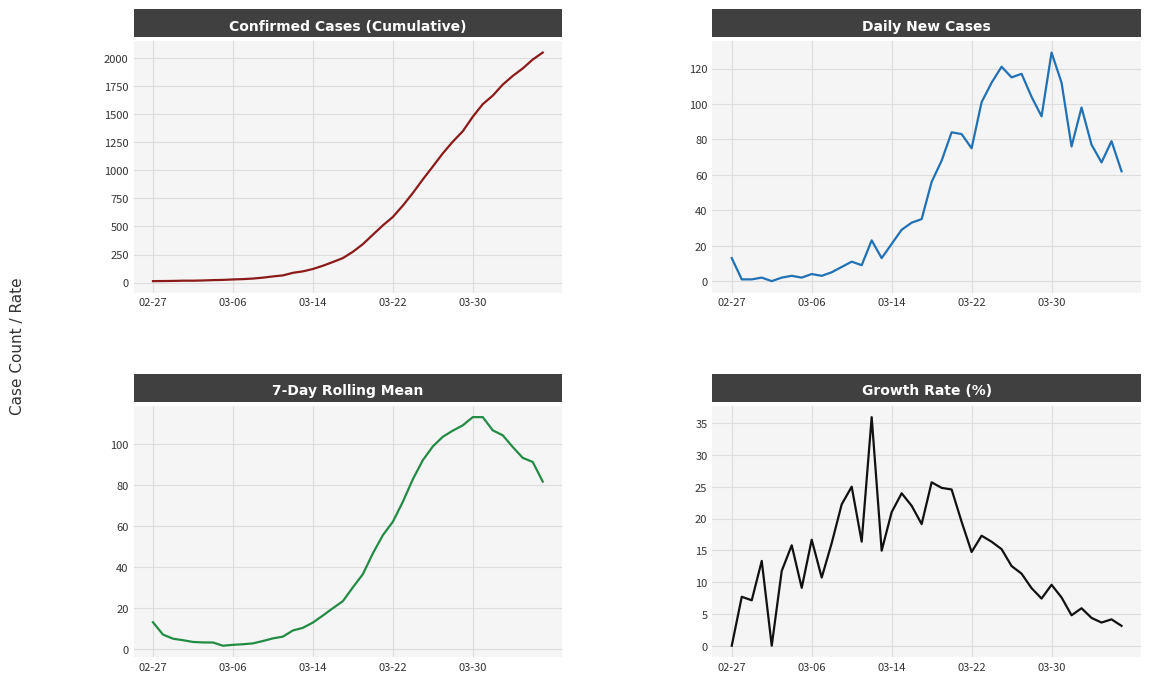

Which series changed the most between 9 and 32?

Confirmed Cases (Cumulative)